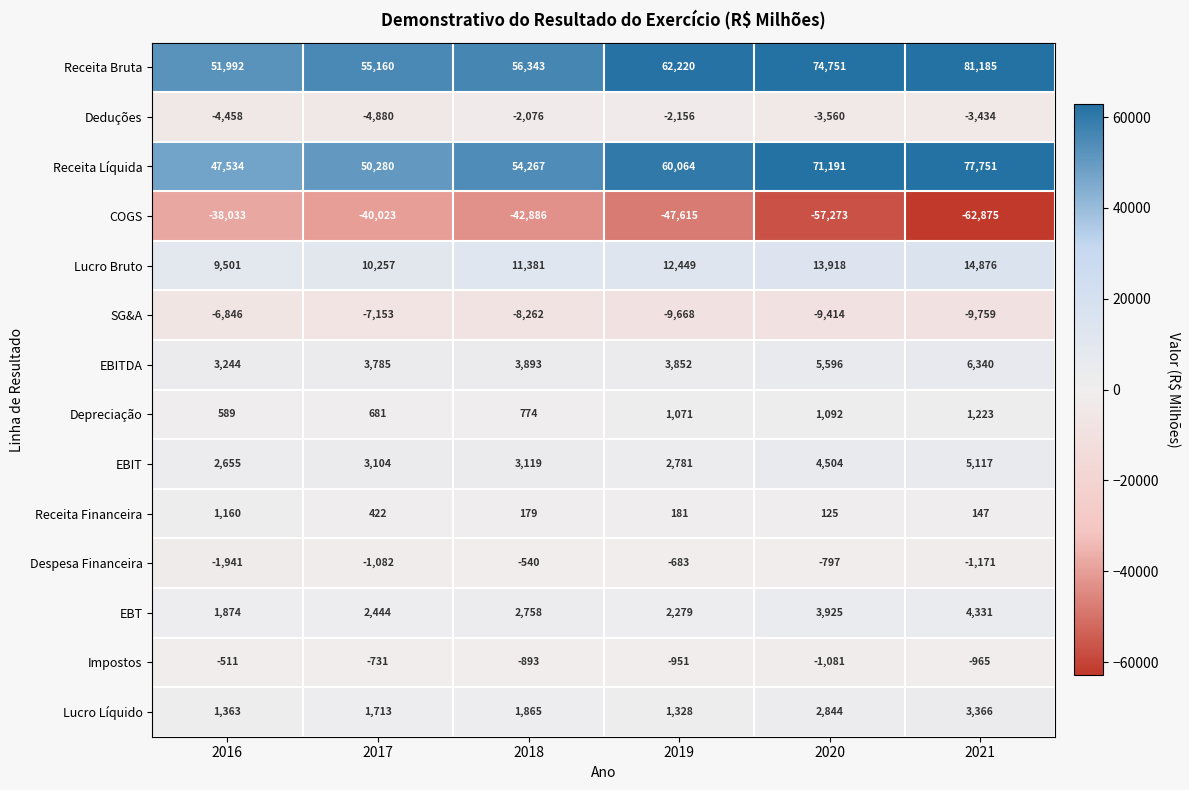

Rank the series at 2019 from lowest to highest value.

COGS, SG&A, Deduções, Impostos, Despesa Financeira, Receita Financeira, Depreciação, Lucro Líquido, EBT, EBIT, EBITDA, Lucro Bruto, Receita Líquida, Receita Bruta